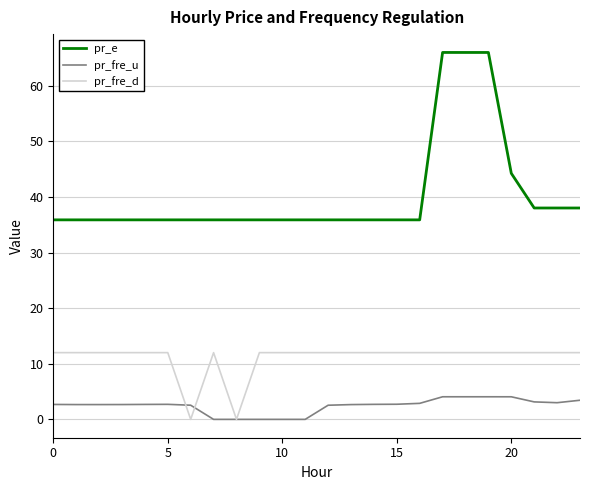

Count the number of data series in this chart.

3